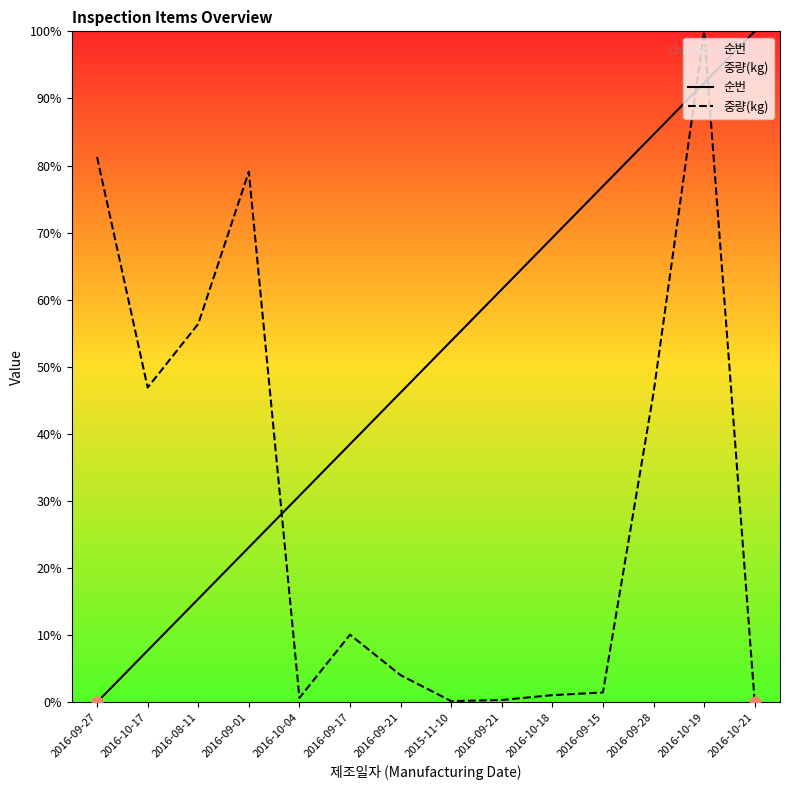

At how many categories does at least one series exceed 41?

12